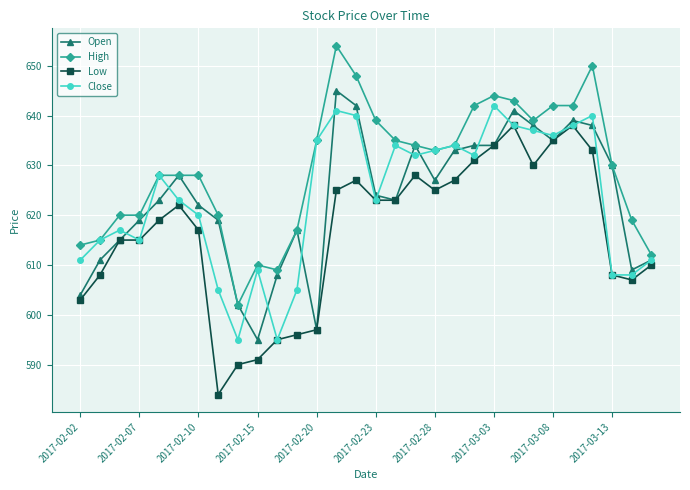

What is the smallest value displayed?

584